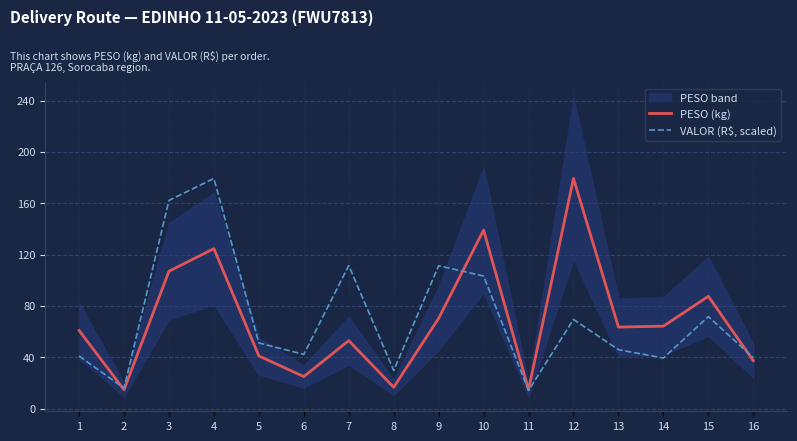

Which series has the largest total across all categories?

VALOR (R$, scaled)